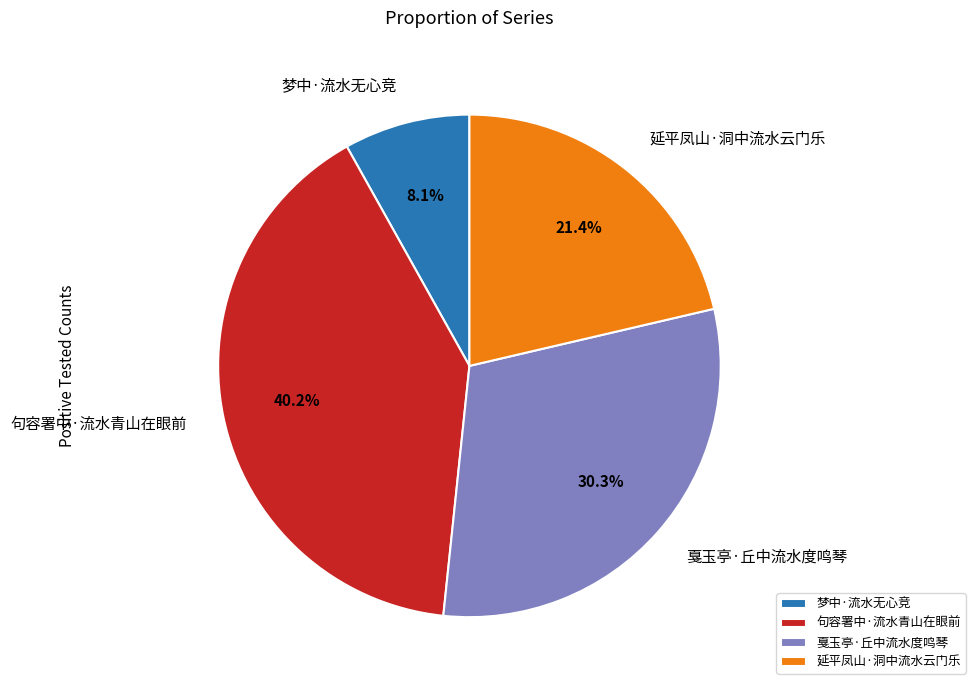

Rank the categories by value from highest to lowest.

句容署中·流水青山在眼前, 戛玉亭·丘中流水度鸣琴, 延平凤山·洞中流水云门乐, 梦中·流水无心竞